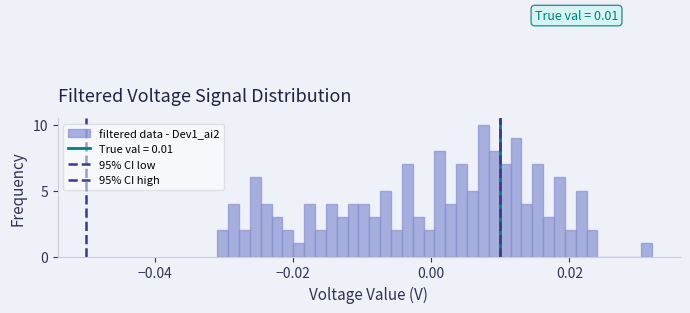

Read against the x-axis, roughly where is the centre of the tallest bar?

0.008